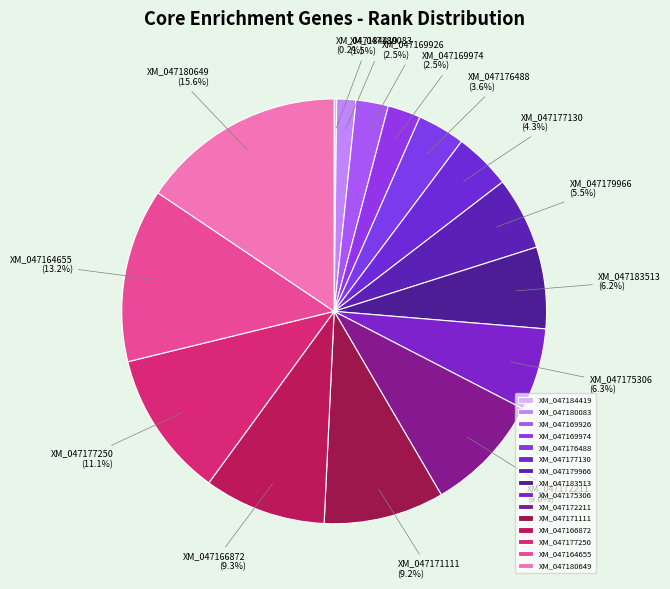

Is it true that XM_047166872 is 3% of the pie?

False